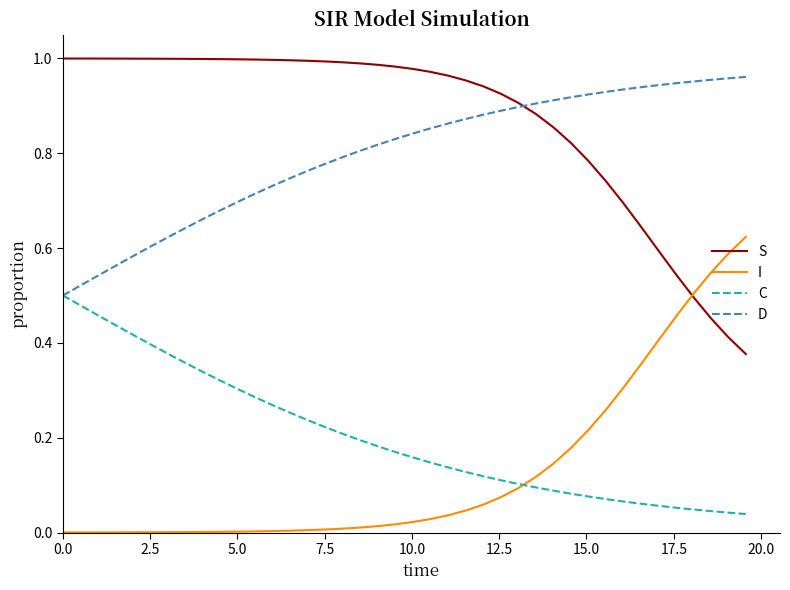

Which series has the largest total across all categories?

S